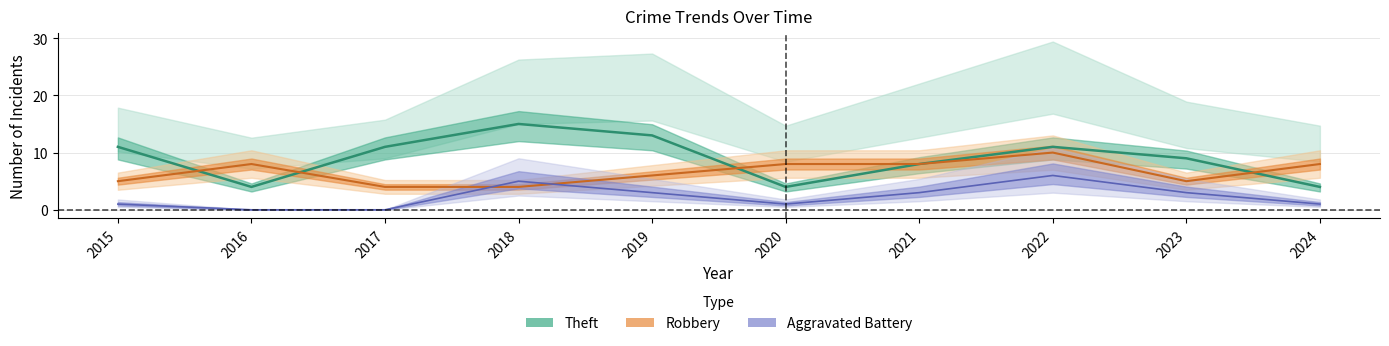

How many Robbery values are between 5 and 8?

7